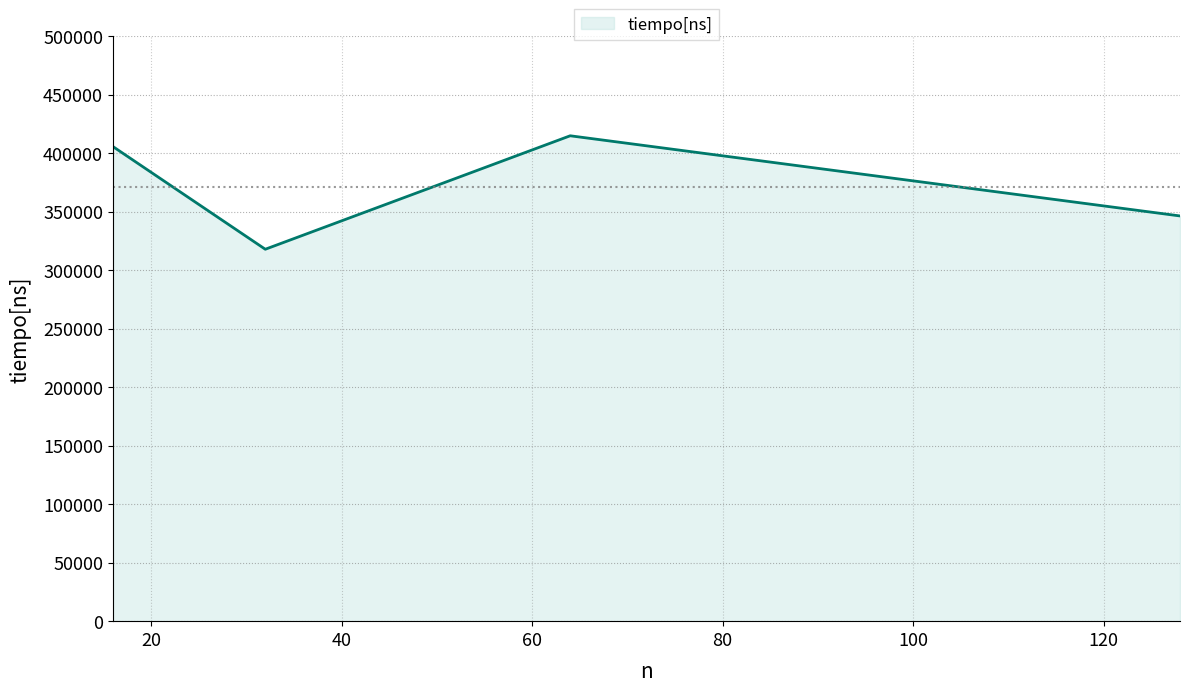

What is the greatest value displayed?

414750